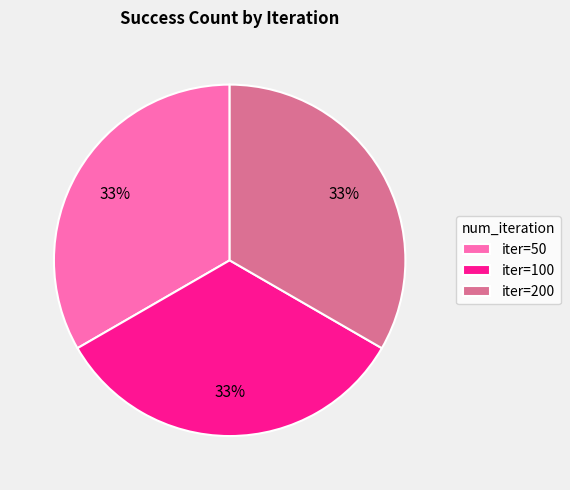

Do iter=200 and iter=50 together represent more than half of the pie?

Yes